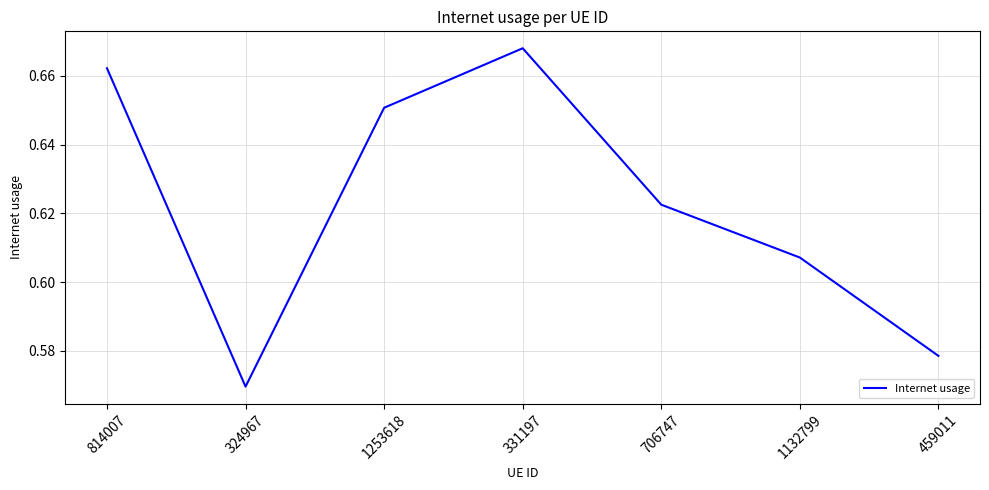

How many distinct data groups are displayed?

1